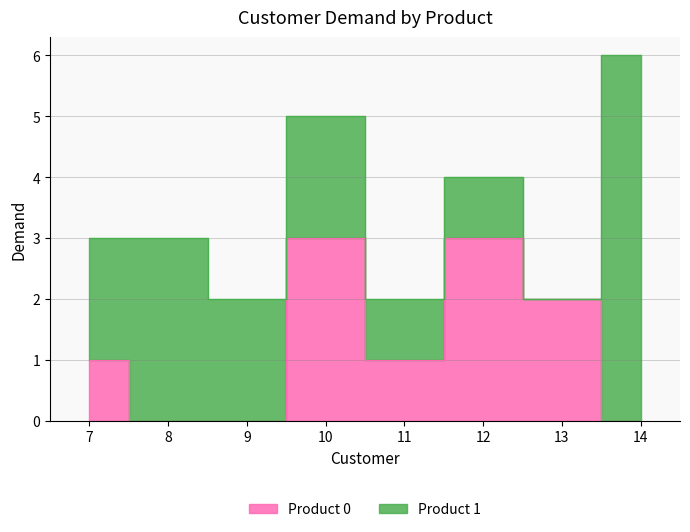

How many points are lower than both their immediate neighbors (excluding endpoints)?

1